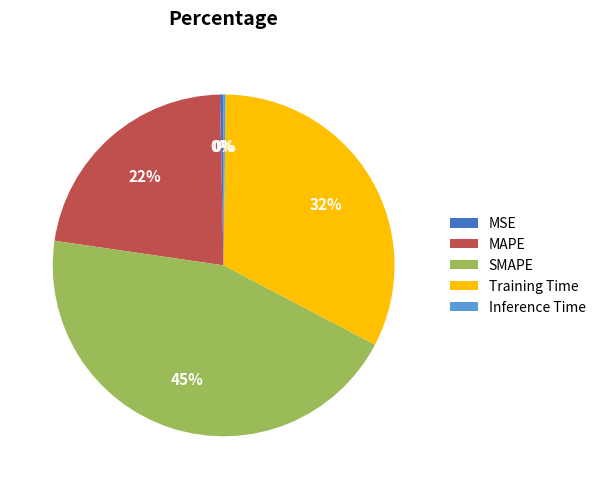

Do MSE and Training Time together represent more than half of the pie?

No